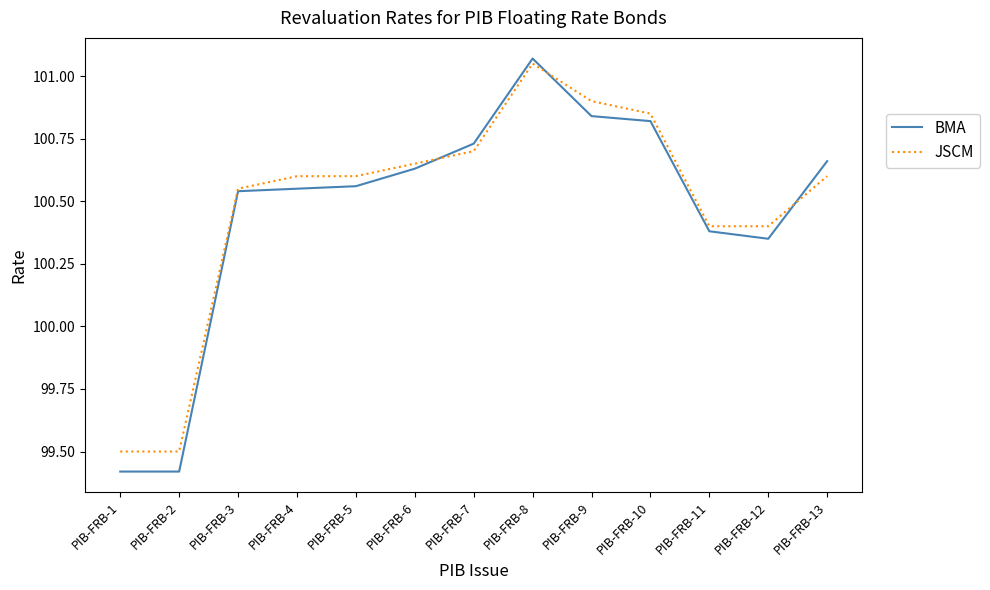

Which category has the highest value in the BMA series?

PIB-FRB-8